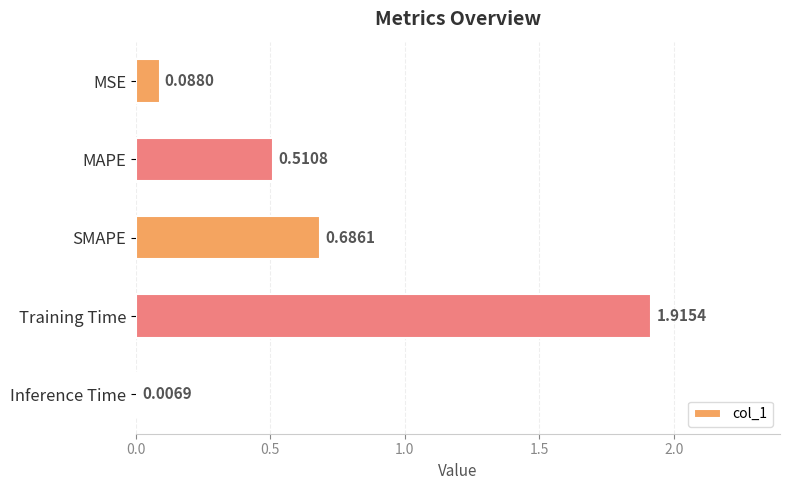

Which label corresponds to the largest value in the chart?

Training Time